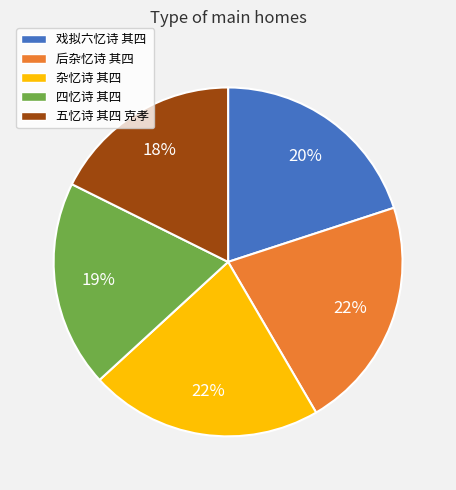

True or false: 后杂忆诗 其四 accounts for 9% of the total.

False